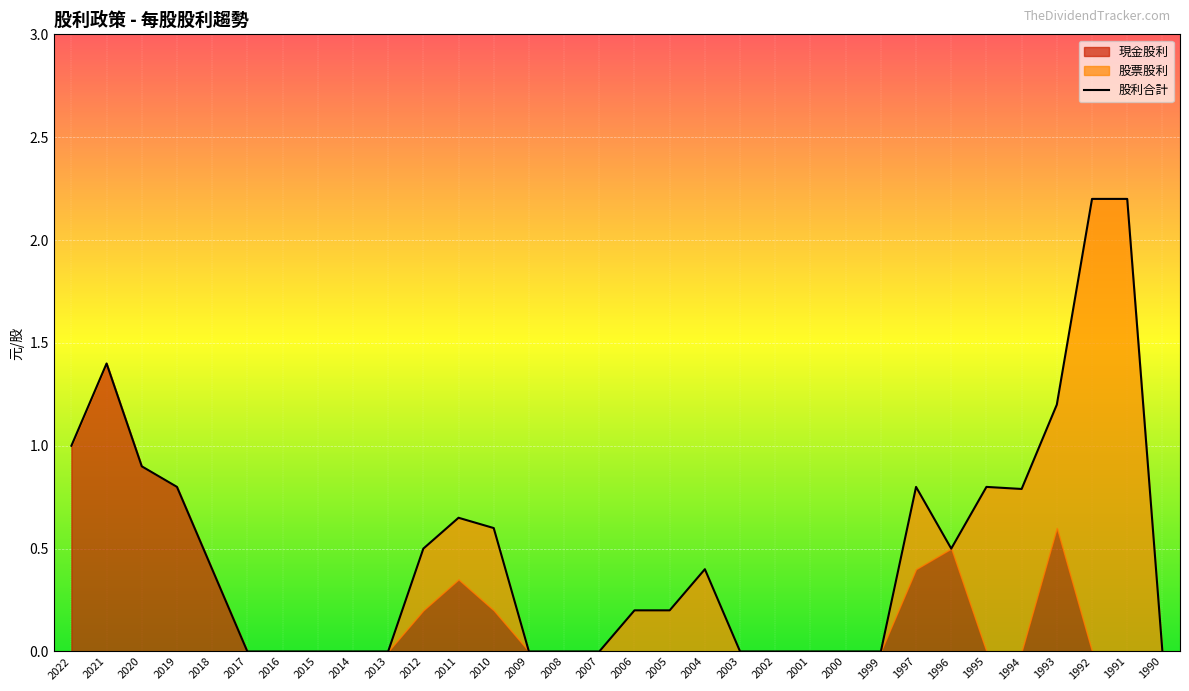

Which category has the highest value across all series?

1992